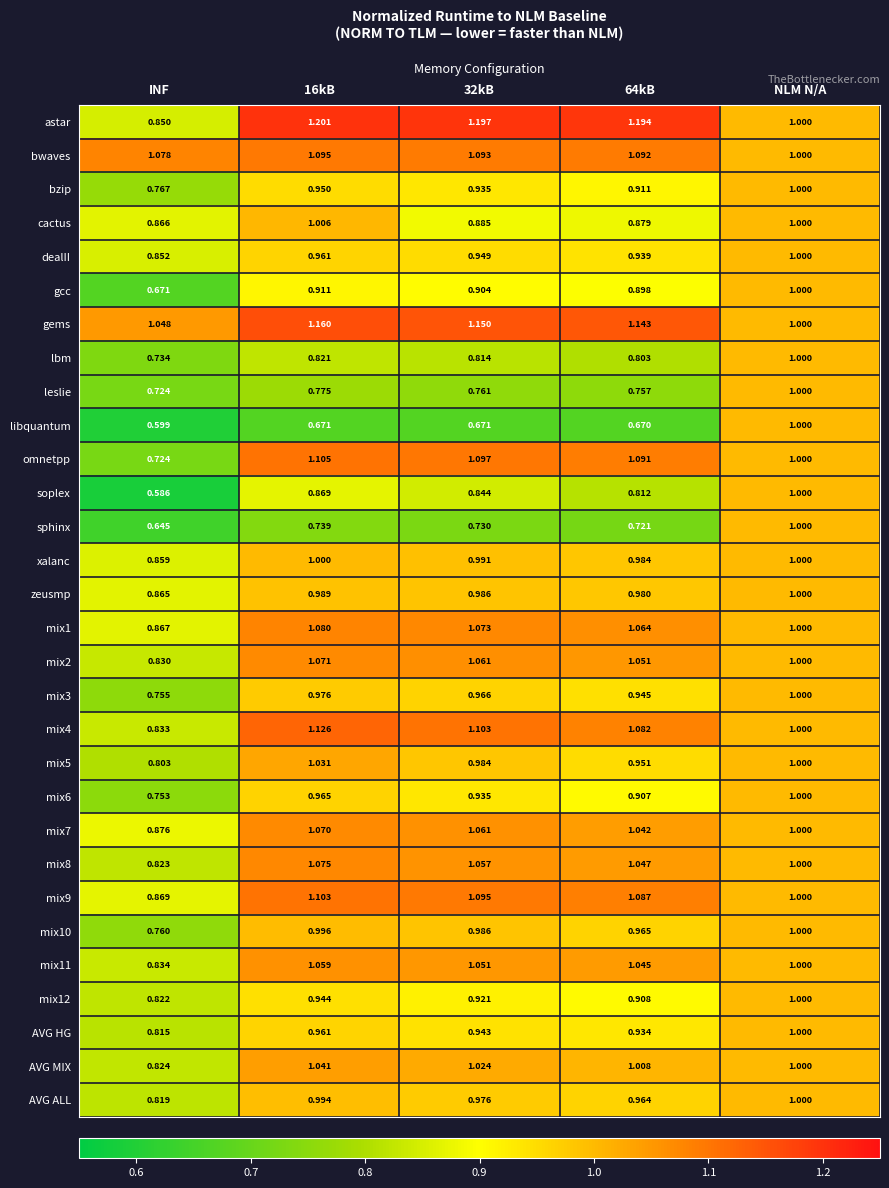

Which series has the largest range (max minus min)?

soplex